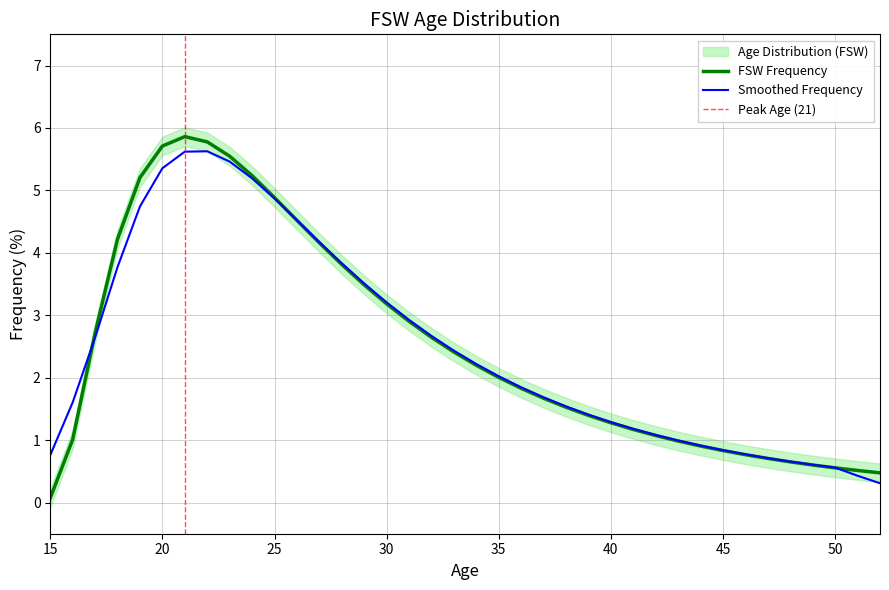

True or false: the data shows 1.4 at 28.

False